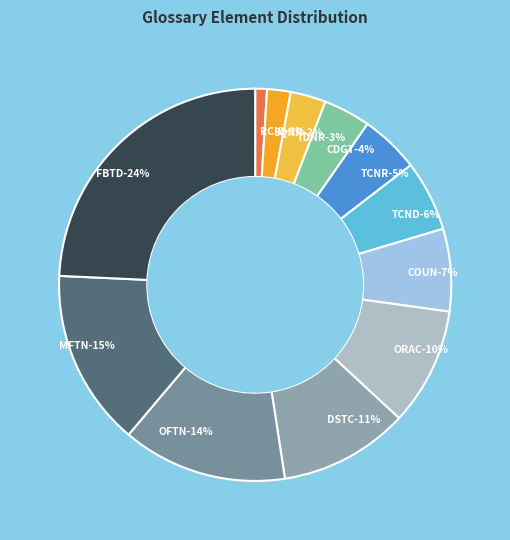

Approximately how many times larger is the value at TCND compared to SQNR?

3.0